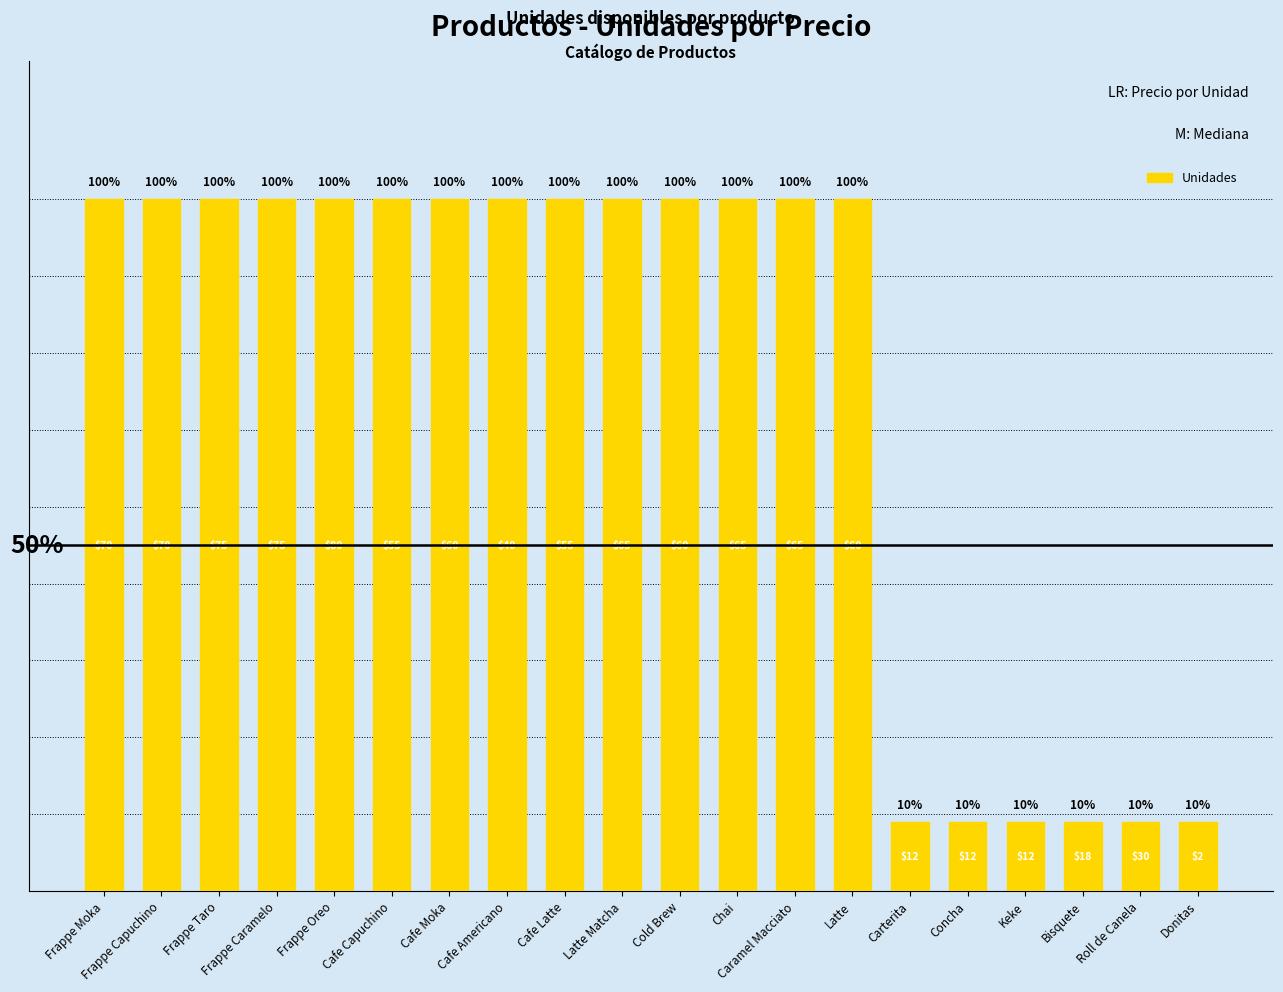

How many bars are there in total?

20